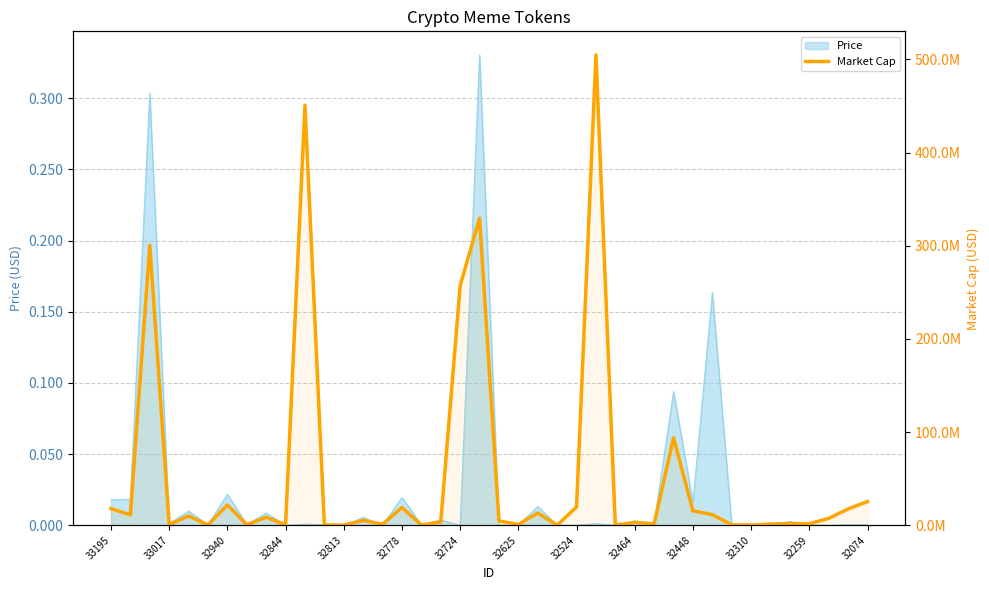

What is the greatest value displayed?

504822360.1